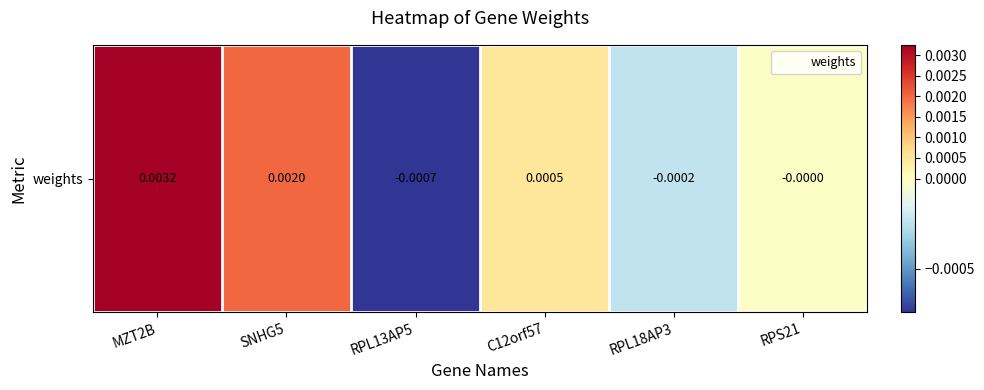

Rank the categories by value from lowest to highest.

RPL13AP5, RPL18AP3, RPS21, C12orf57, SNHG5, MZT2B